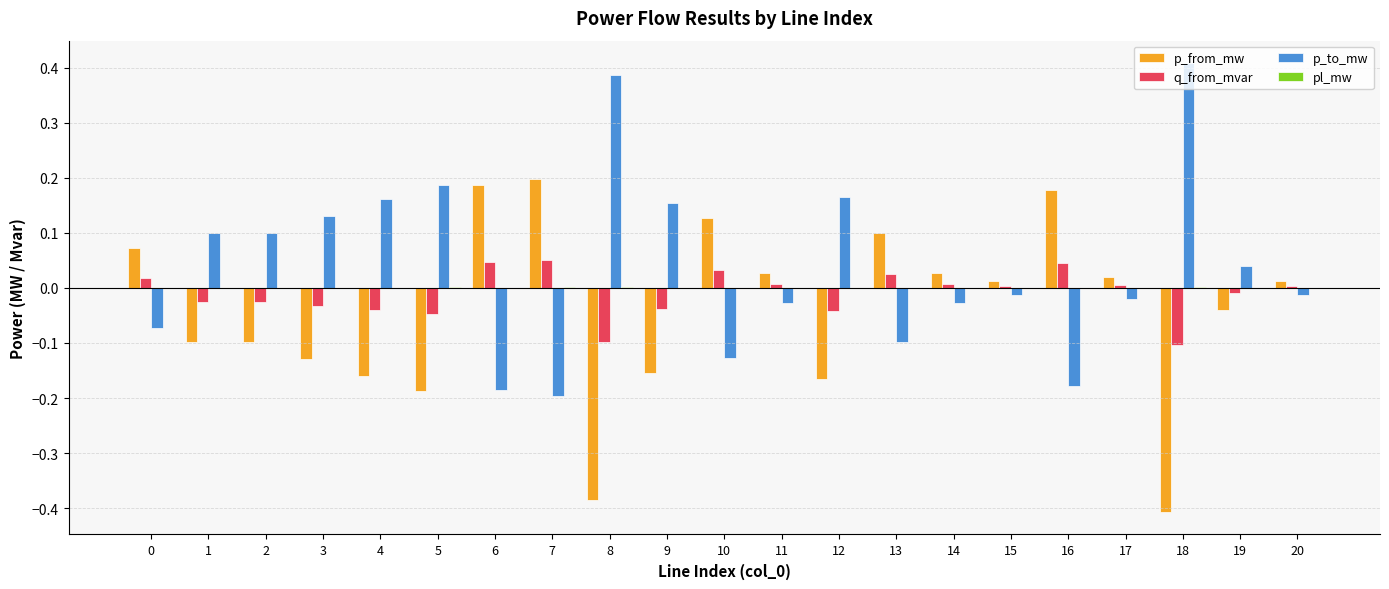

Which series has the largest total across all categories?

p_to_mw